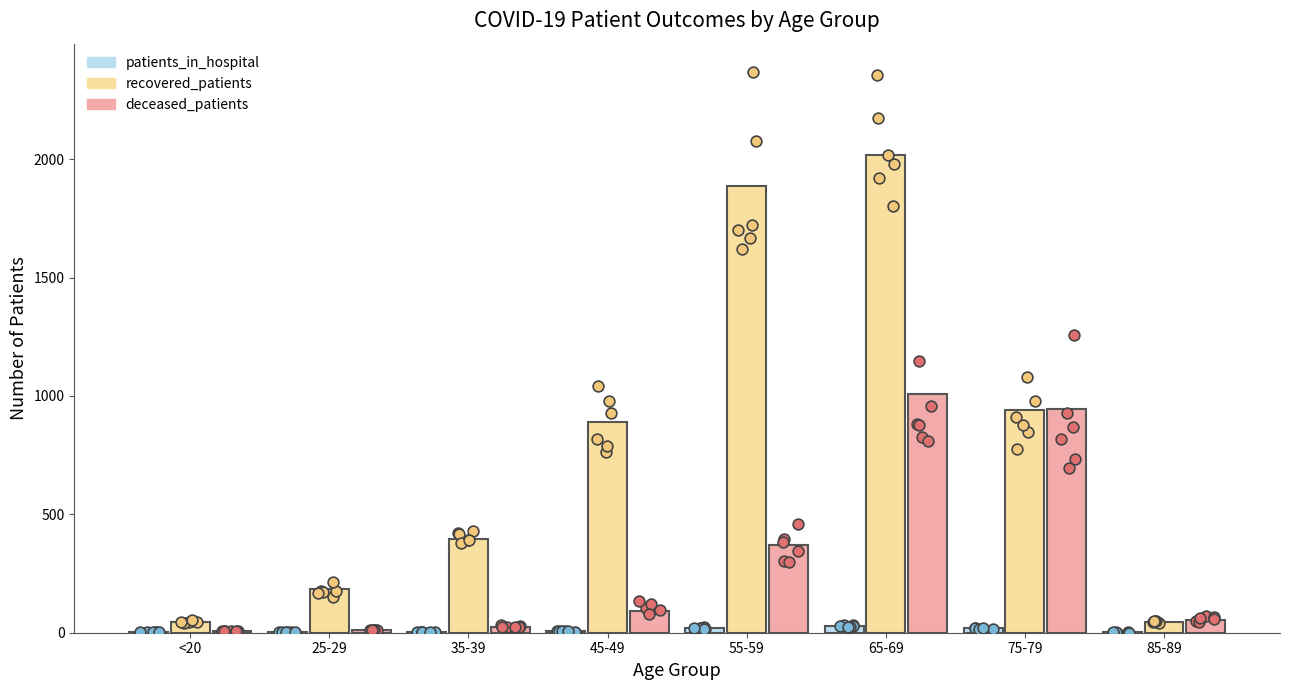

Which series contains the lowest Y value?

patients_in_hospital